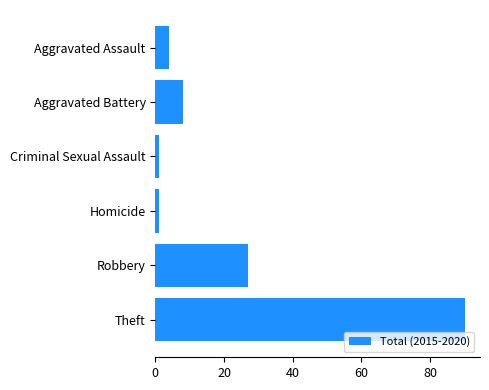

The chart shows a value of 4 at Aggravated Assault. True or false?

True